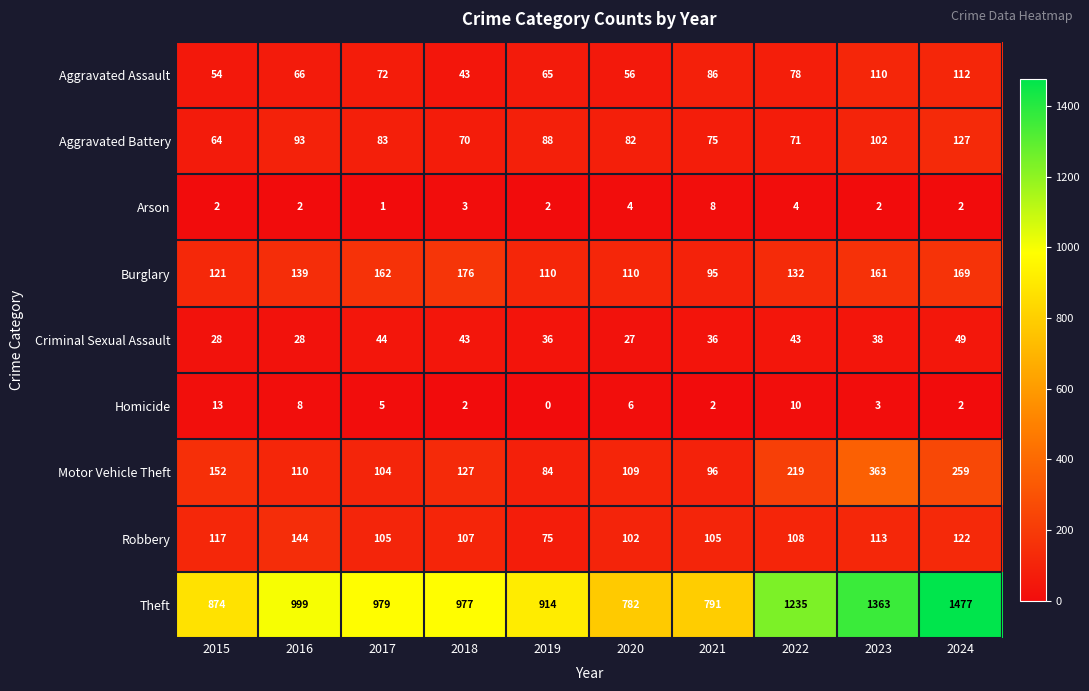

At which category does the chart reach its peak across all series?

2024